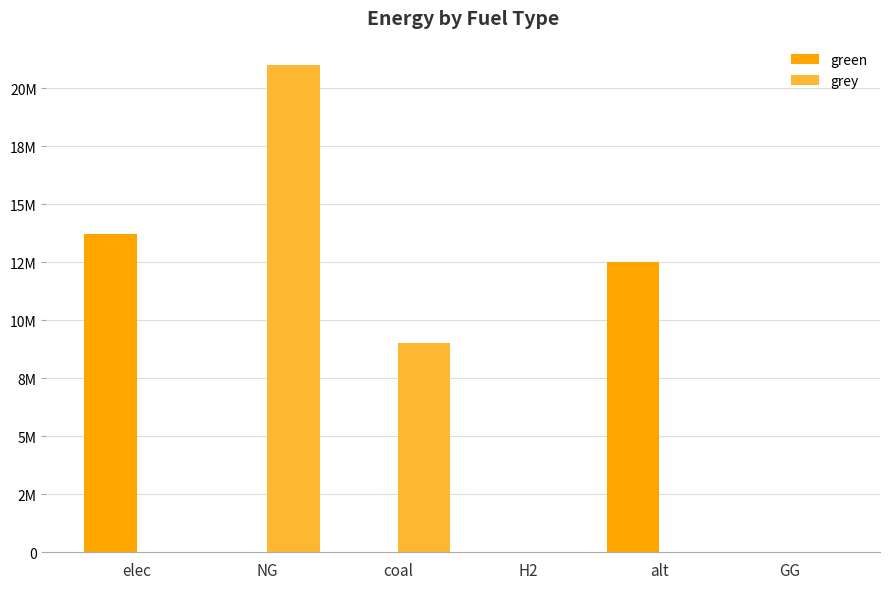

At which label is green closest to 6852156?

alt